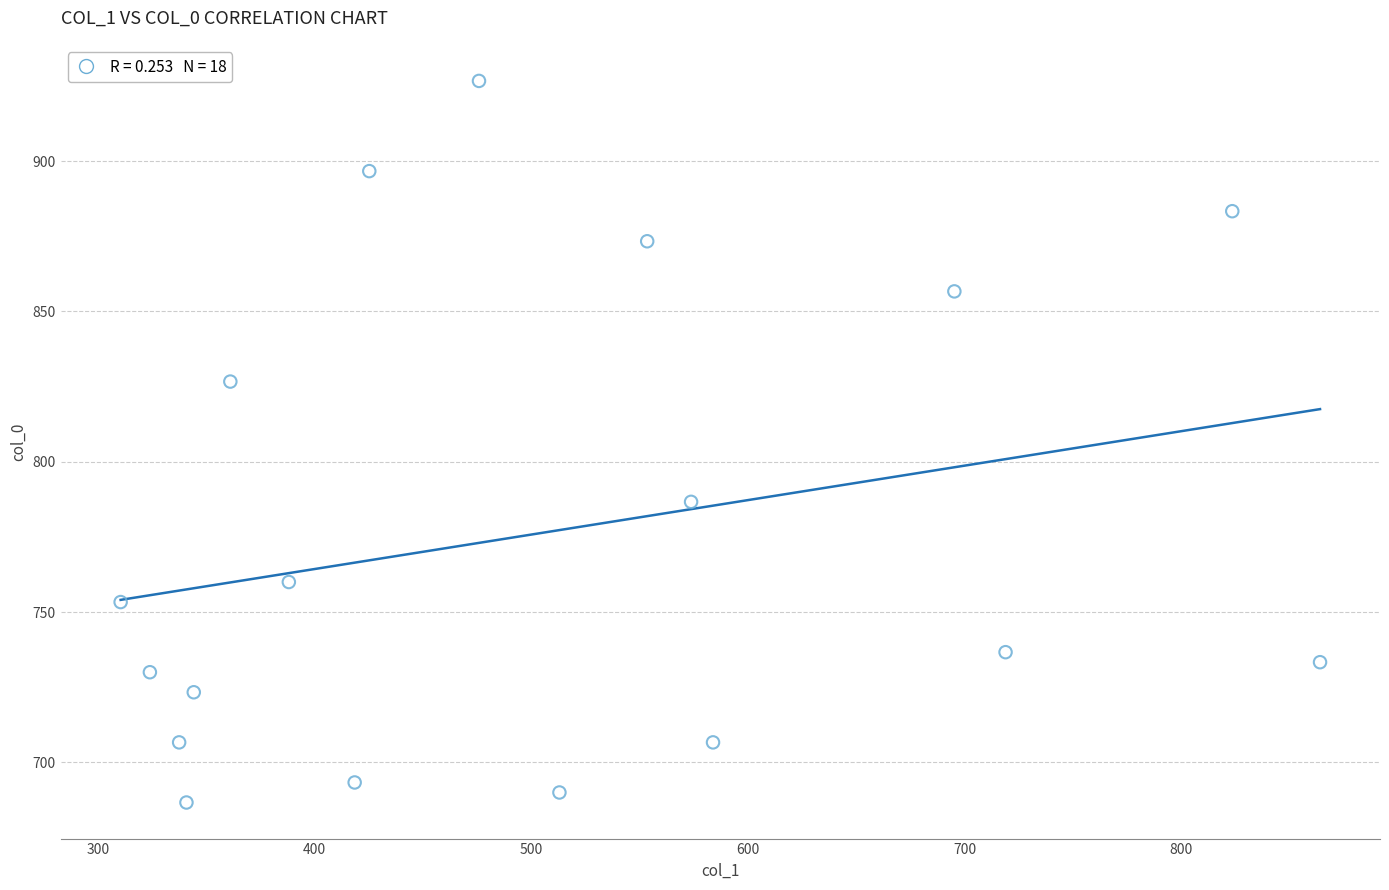

What is the range of X values (max minus min)?

553.5